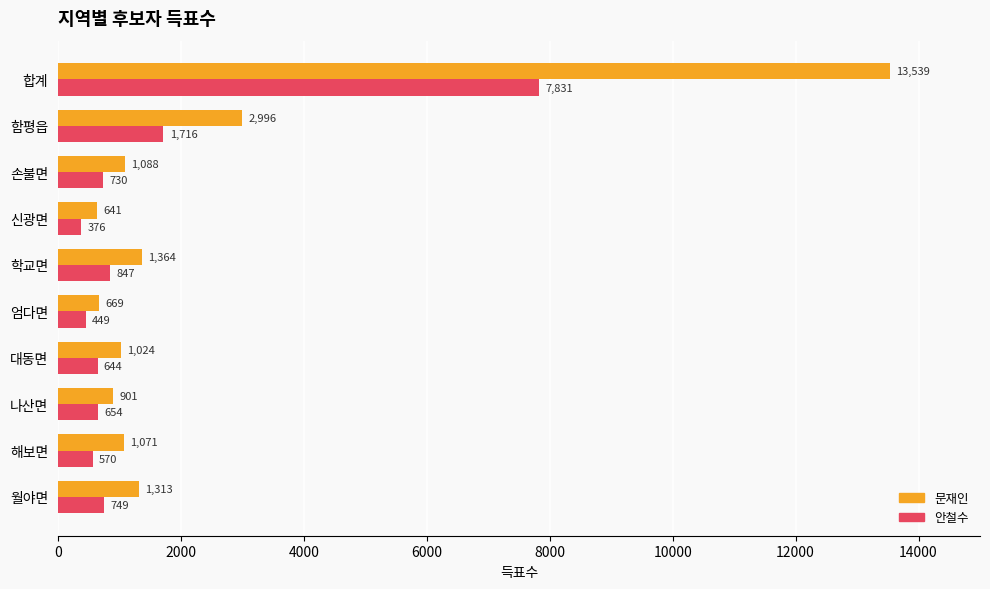

Which series has the largest range (max minus min)?

문재인